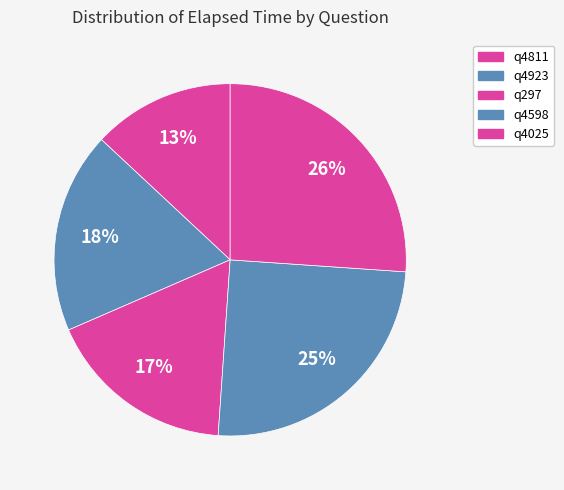

To the nearest percent, what is the average slice percentage?

20%